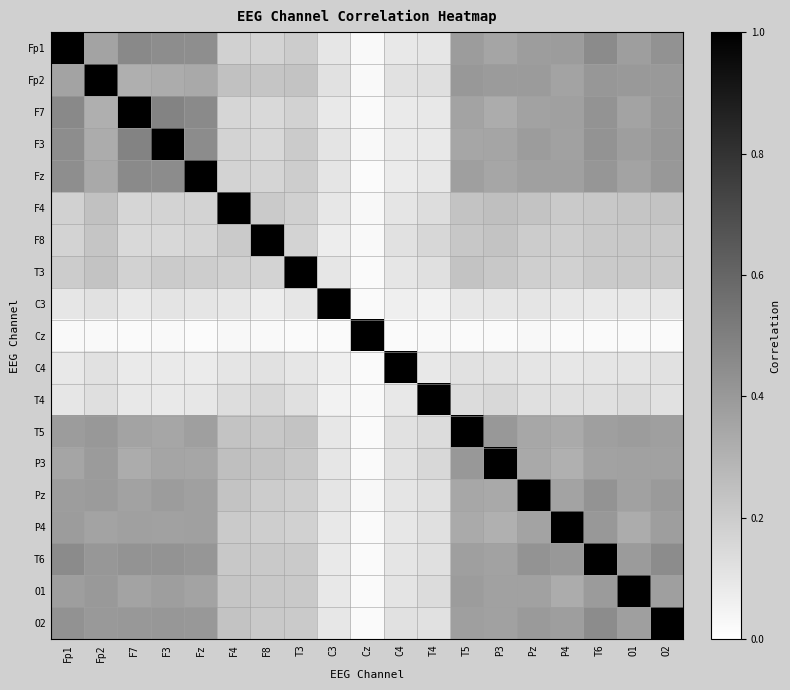

How many data points does each series have?

19